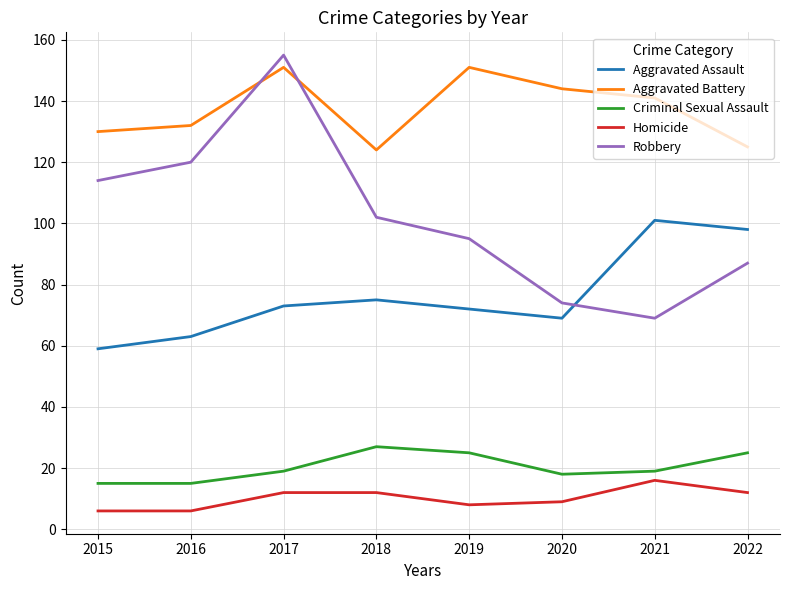

True or false: Robbery and Aggravated Battery cross at least once.

True